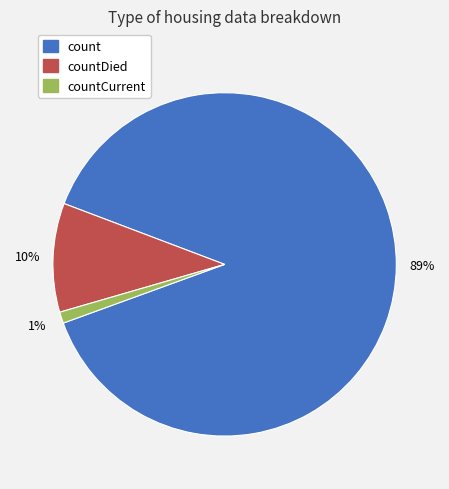

What is the ratio of the value at countCurrent to the value at countDied?

0.1